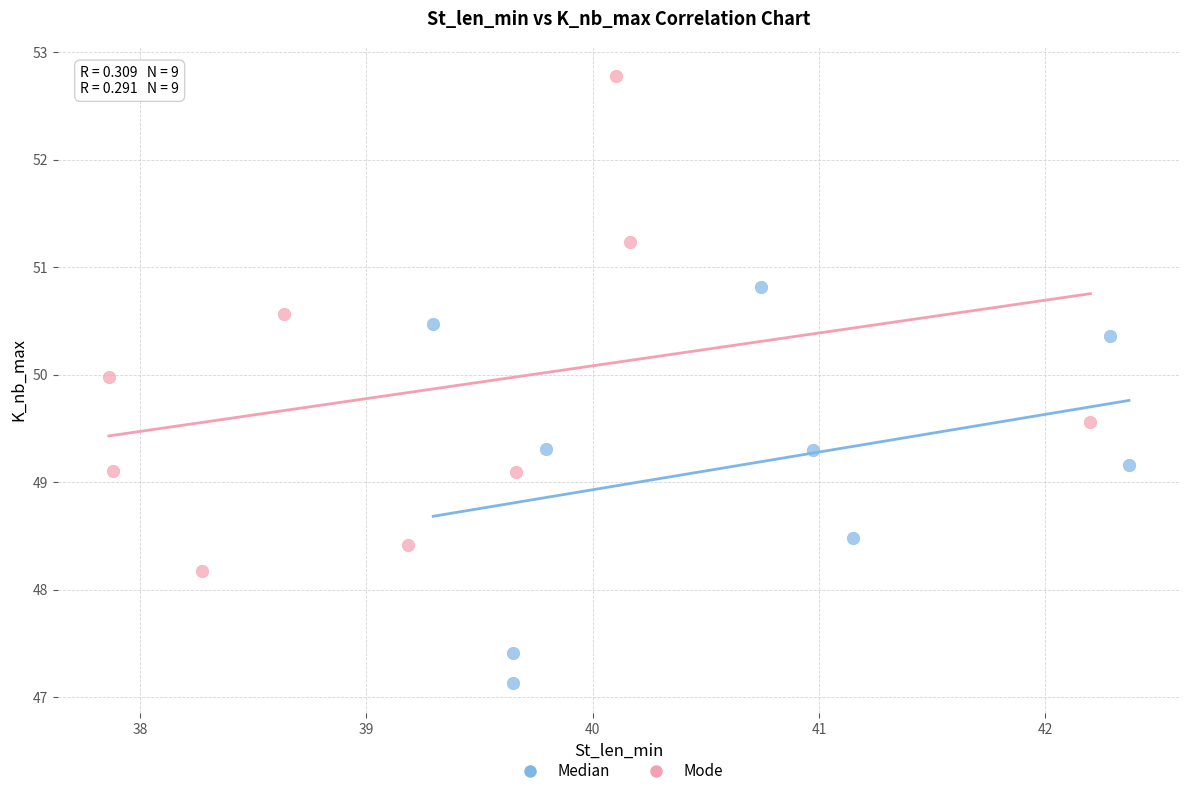

Which series reaches the minimum Y coordinate?

Median